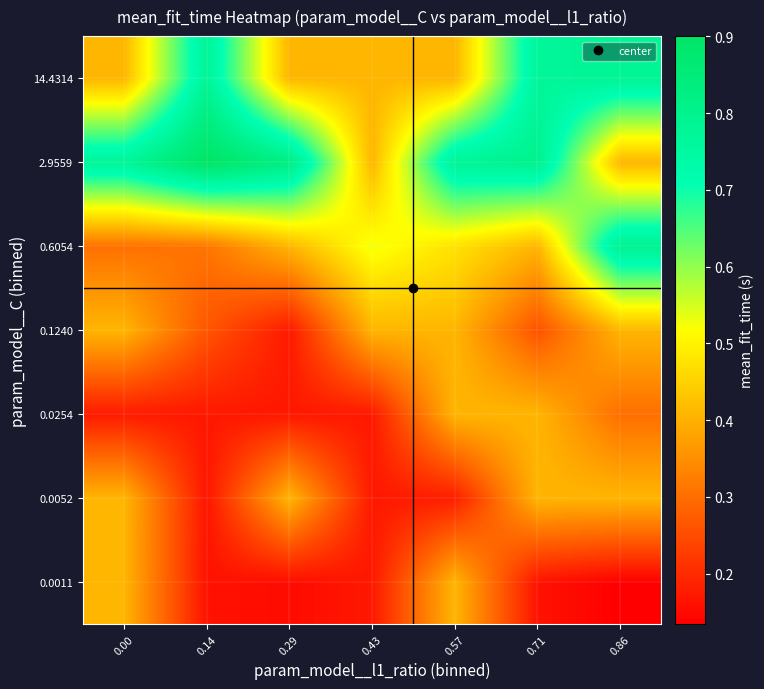

Which category has the lowest value across all series?

0.86